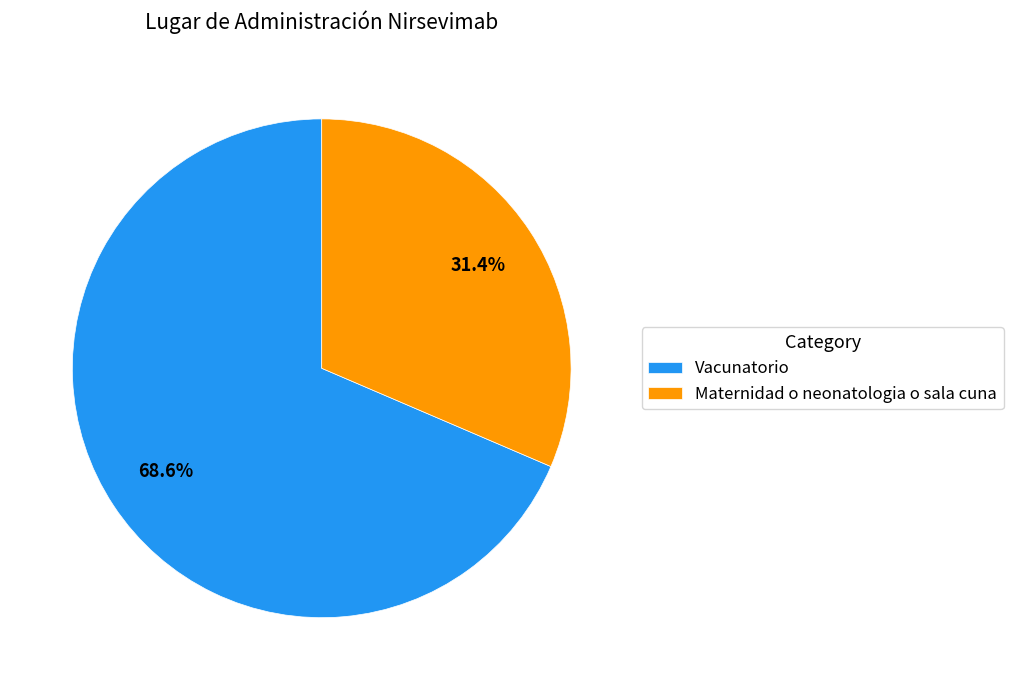

Rank the categories by value from highest to lowest.

Vacunatorio, Maternidad o neonatologia o sala cuna